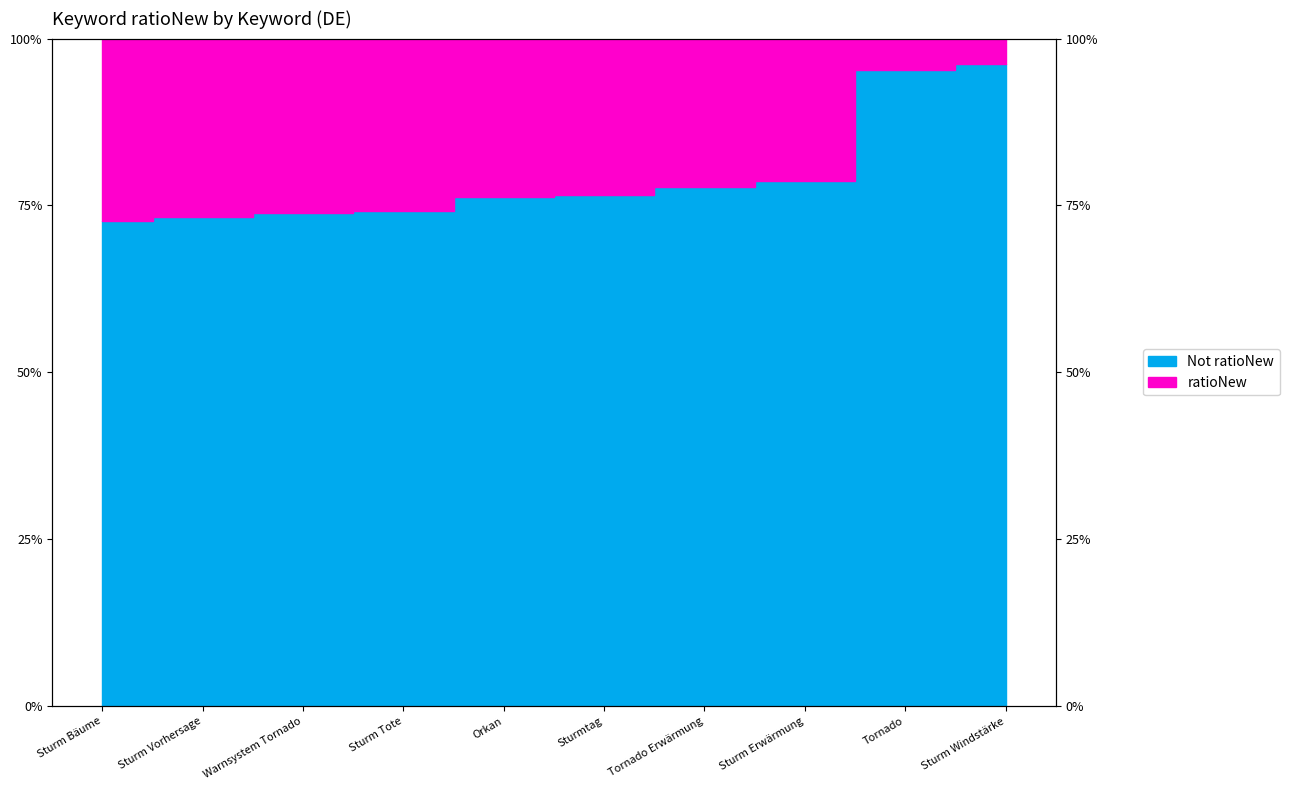

Read the value at Sturm Windstärke.

1.0